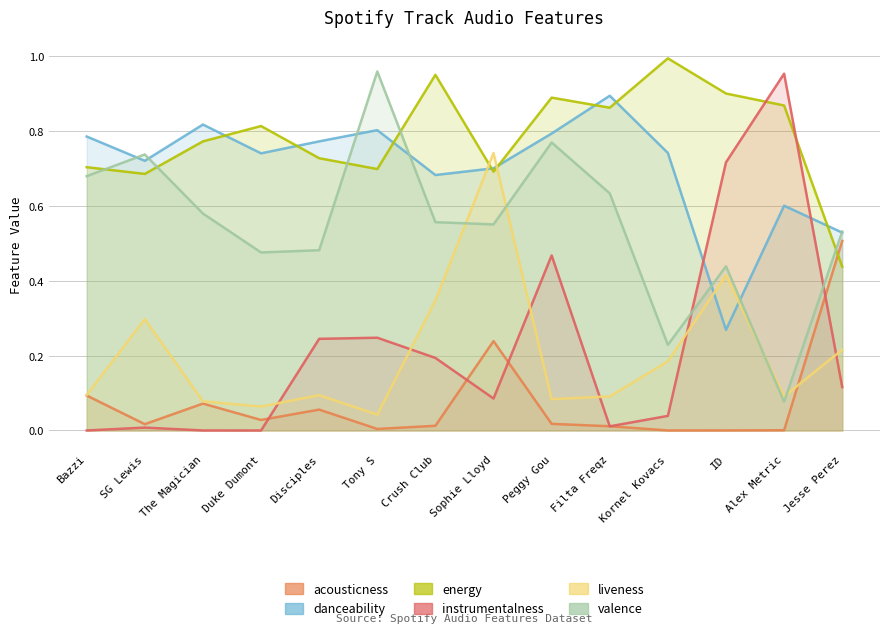

Between Jesse Perez and ID, which is larger?

Jesse Perez